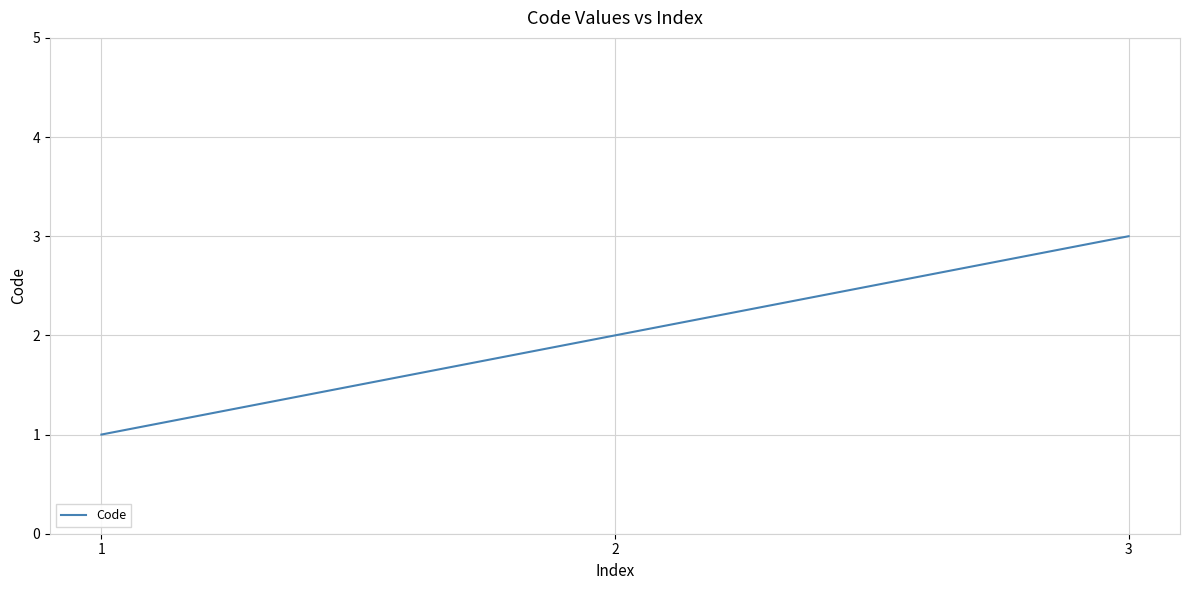

What is the sum of the values at 2 and 1?

3